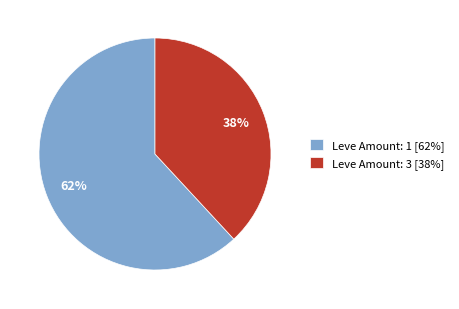

Which has a higher value, Leve Amount: 1 [62%] or Leve Amount: 3 [38%]?

Leve Amount: 1 [62%]